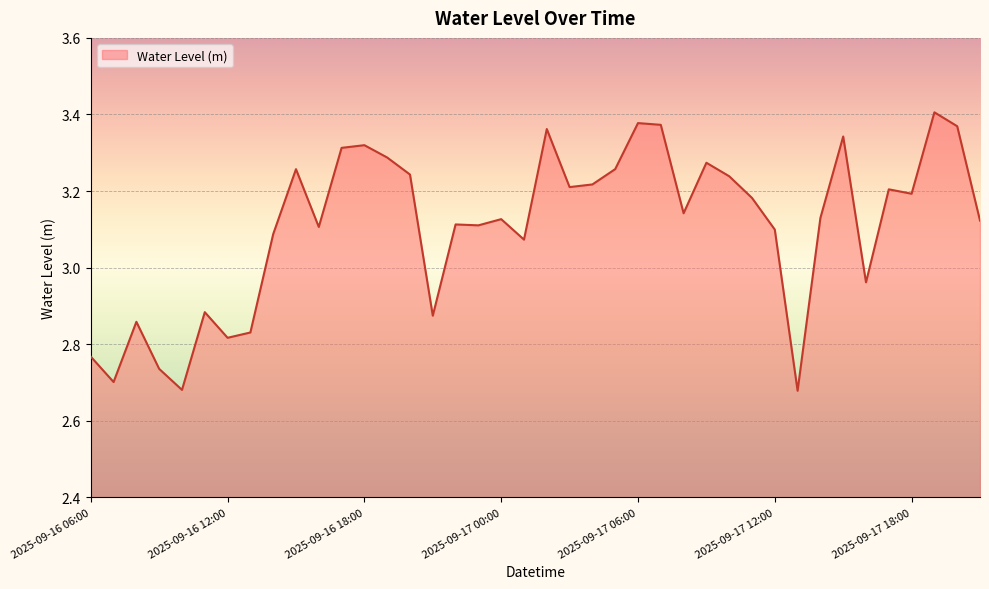

What is the difference between the maximum and minimum values?

0.7